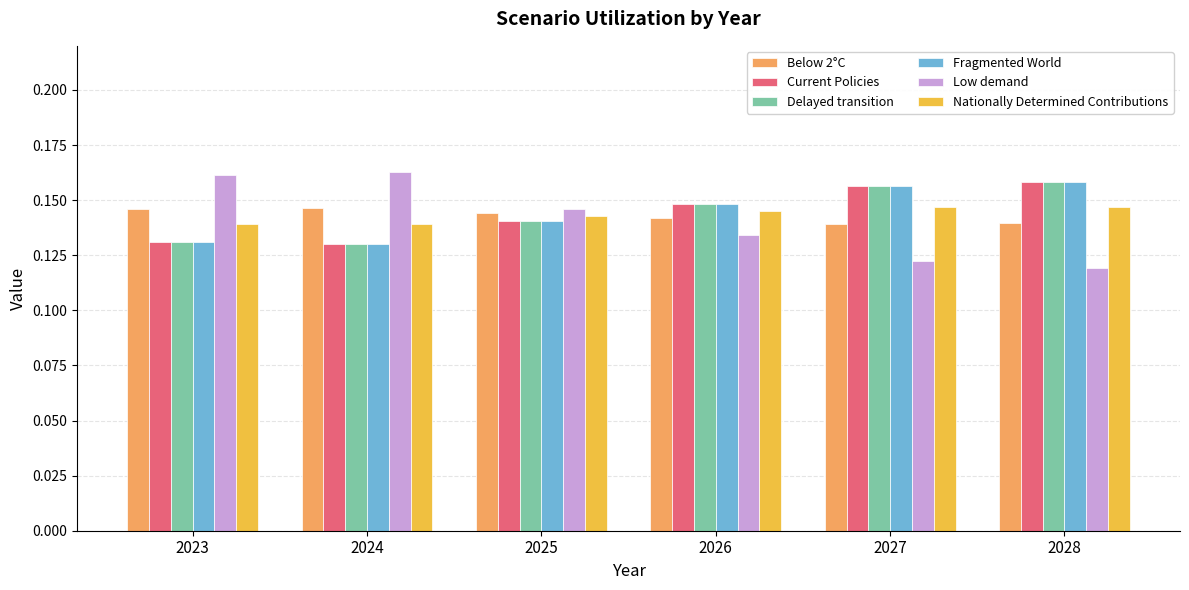

How many groups of bars are there?

6